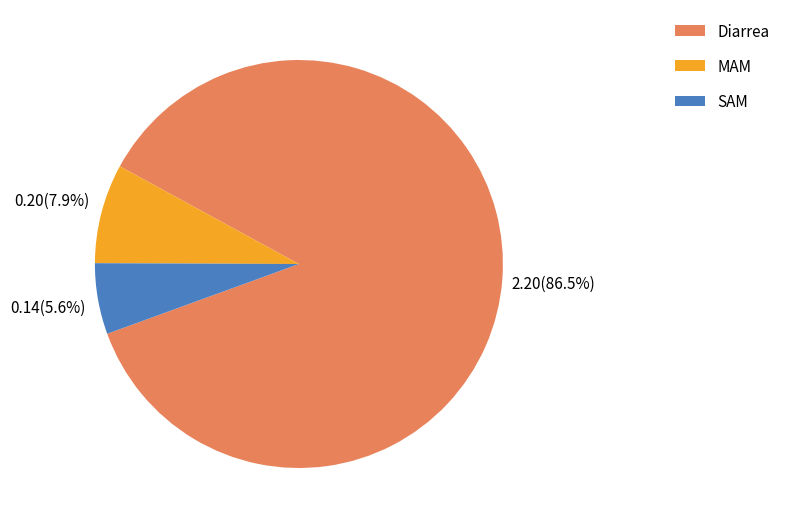

Count the number of slices in the pie.

3